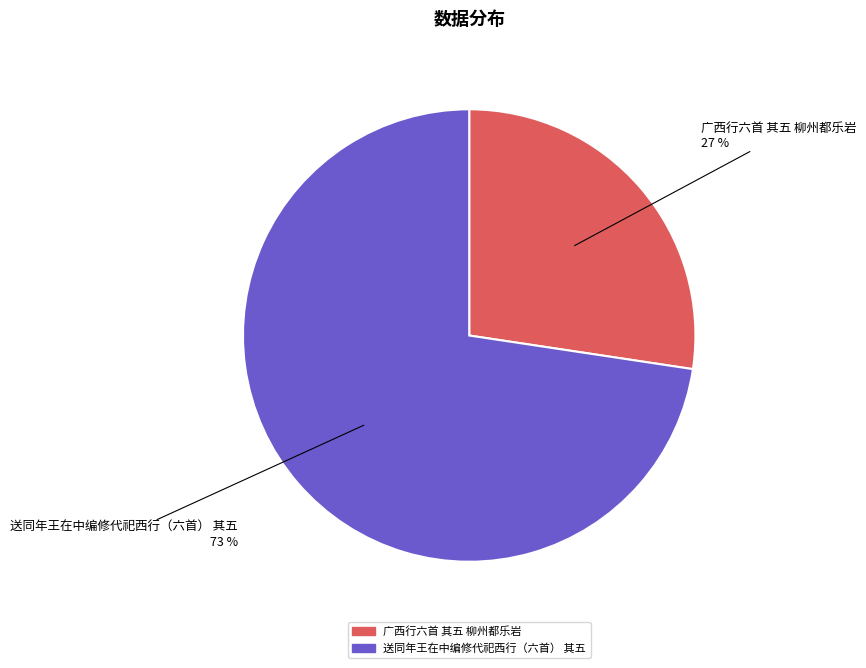

Combined, do 广西行六首 其五 柳州都乐岩 and 送同年王在中编修代祀西行（六首） 其五 account for over 50%?

Yes